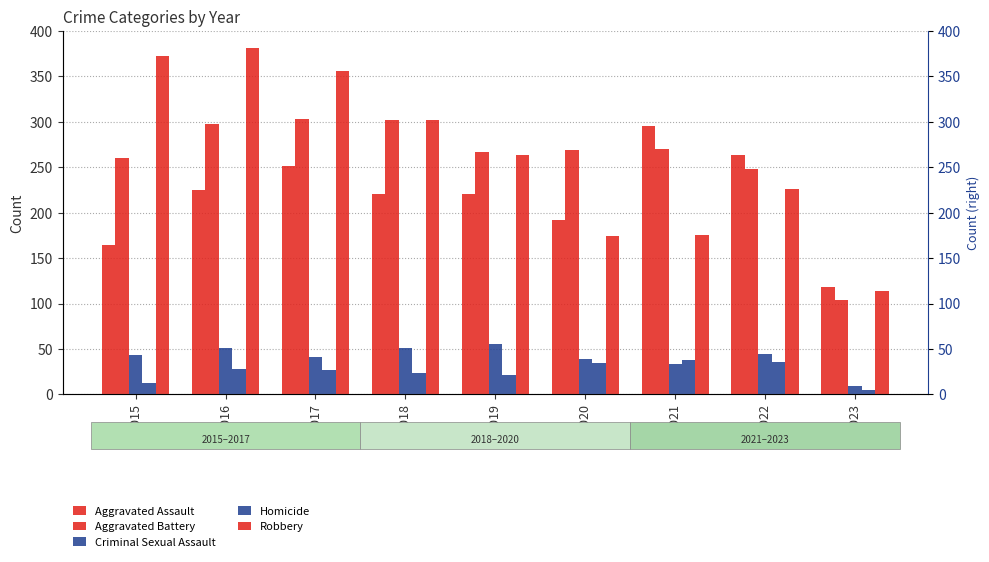

What is the minimum value for Aggravated Battery?

104